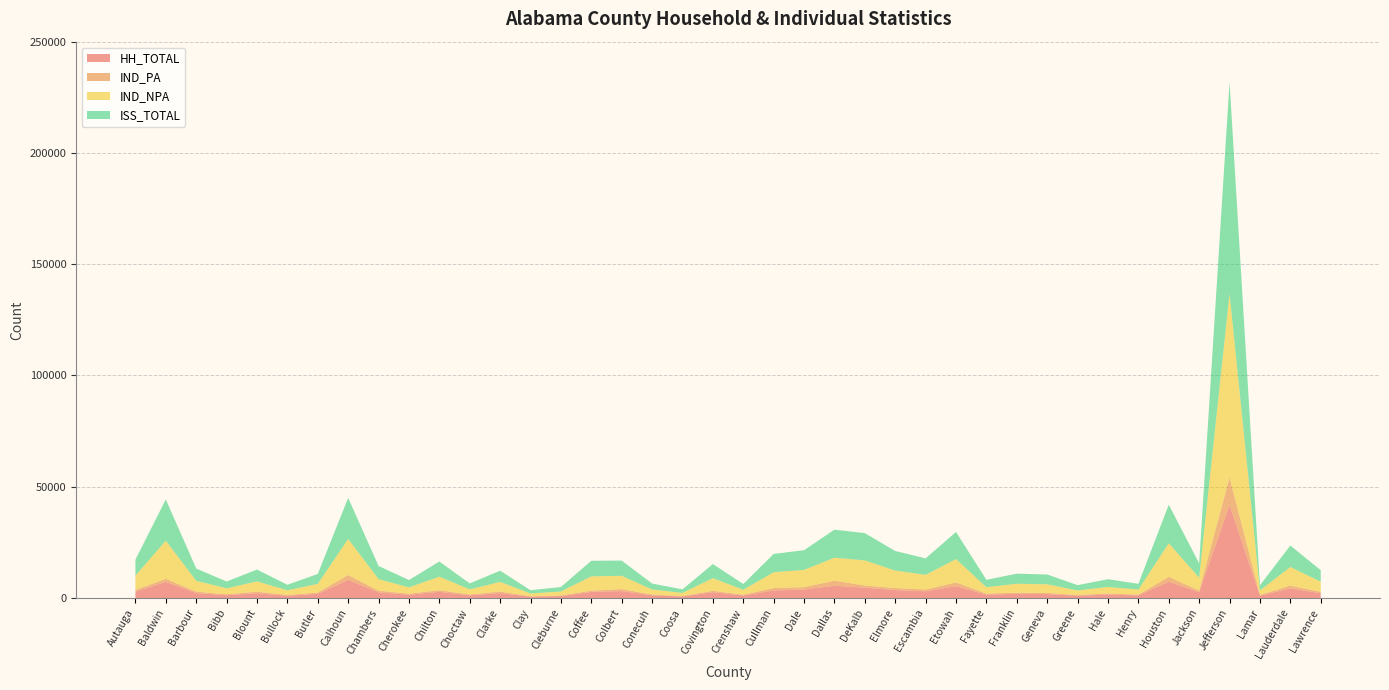

Reading left to right, what are all the values shown in this chart?

HH_TOTAL: 2842	7235	2212	1262	2142	995	1869	8108	2566	1455	2752	1203	2185	580	877	2713	3108	1187	683	2568	1129	3358	3794	5486	4644	3538	2994	5306	1506	1881	1761	1005	1502	1173	7271	2639	41785	1048	4291	2143
IND_PA: 763	1387	640	391	705	346	567	2202	716	480	741	390	689	194	239	585	886	386	183	665	327	1106	1058	2301	952	921	805	1684	471	499	497	336	555	284	2240	665	12334	347	1239	625
IND_NPA: 6434	17140	4879	2682	4614	2124	3897	16238	5195	2826	6077	2281	4348	1262	1791	6423	5965	2266	1410	5674	2249	7112	7786	10312	11299	7866	6603	10502	2857	4027	3900	2047	2912	2316	15089	5788	82686	1981	8408	4544
ISS_TOTAL: 7197	18527	5519	3073	5319	2470	4464	18440	5911	3306	6818	2671	5037	1456	2030	7008	6851	2652	1593	6339	2576	8218	8844	12613	12251	8787	7408	12186	3328	4526	4397	2383	3467	2600	17329	6453	95020	2328	9647	5169